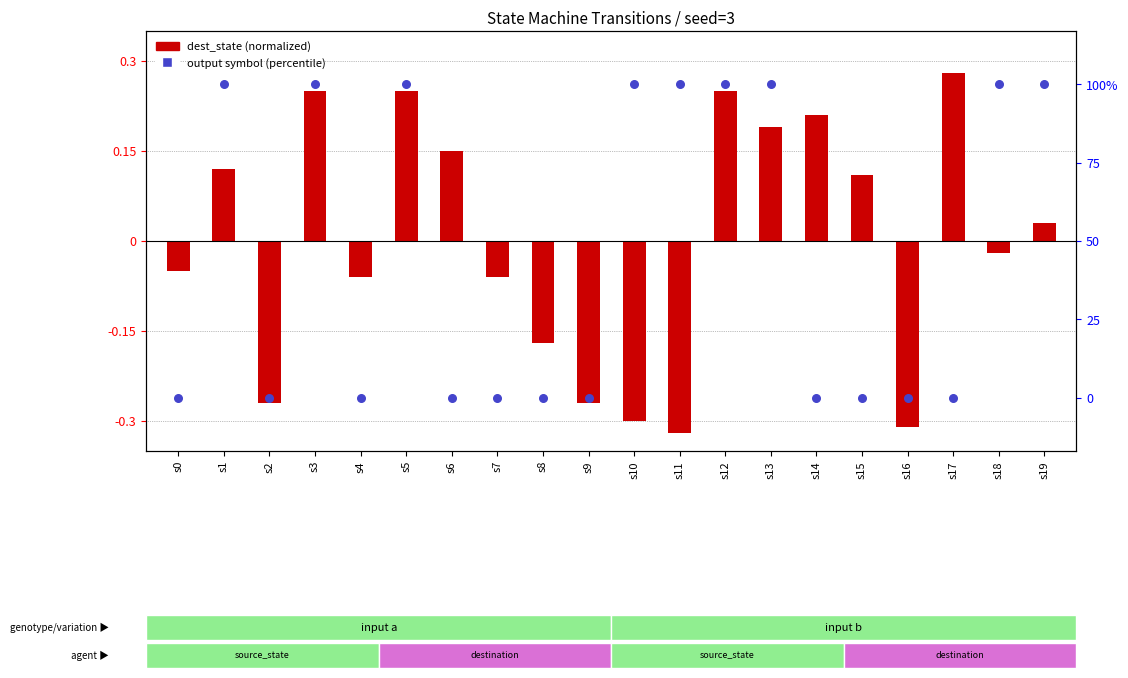

At which category is the sum across all series the highest?

s3